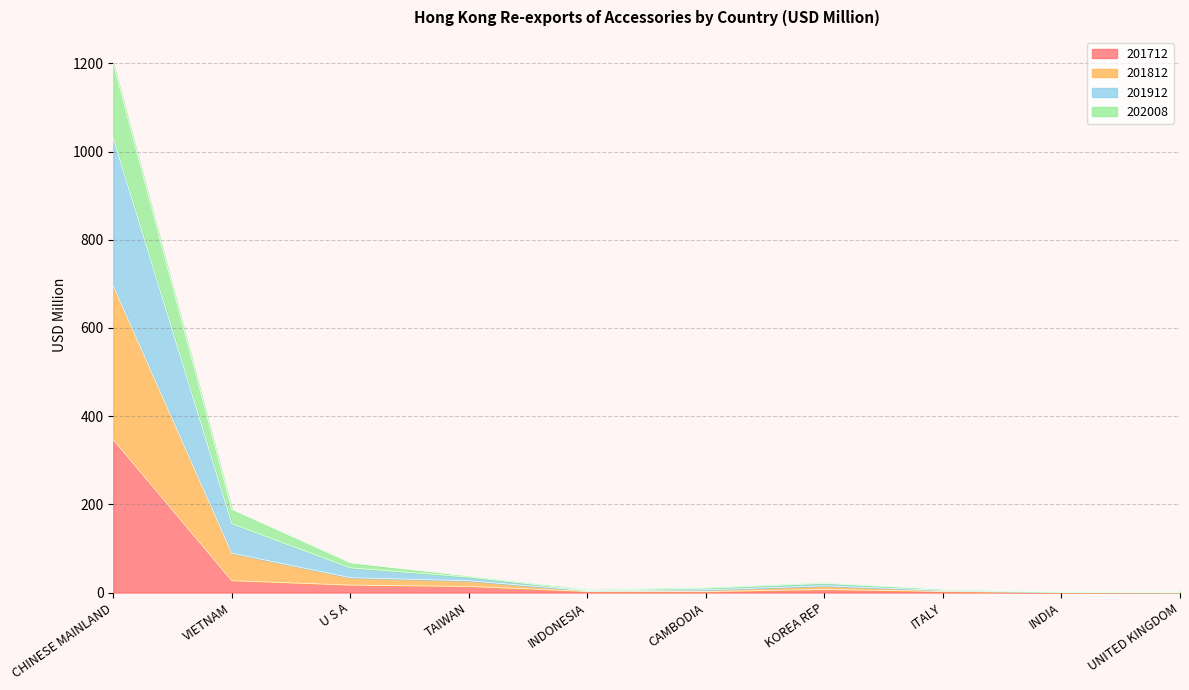

Where is 202008 nearest to the value 348?

VIETNAM